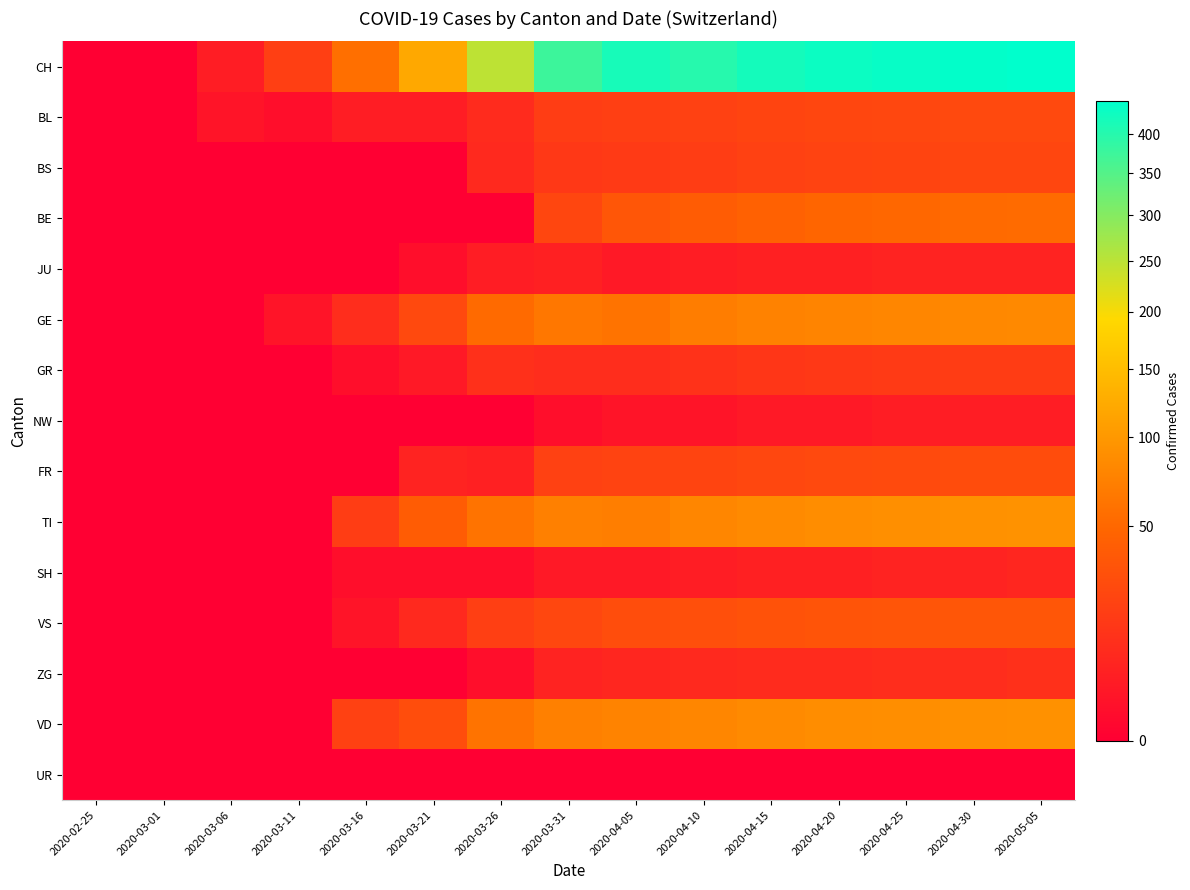

At how many categories does at least one series exceed 139?

9